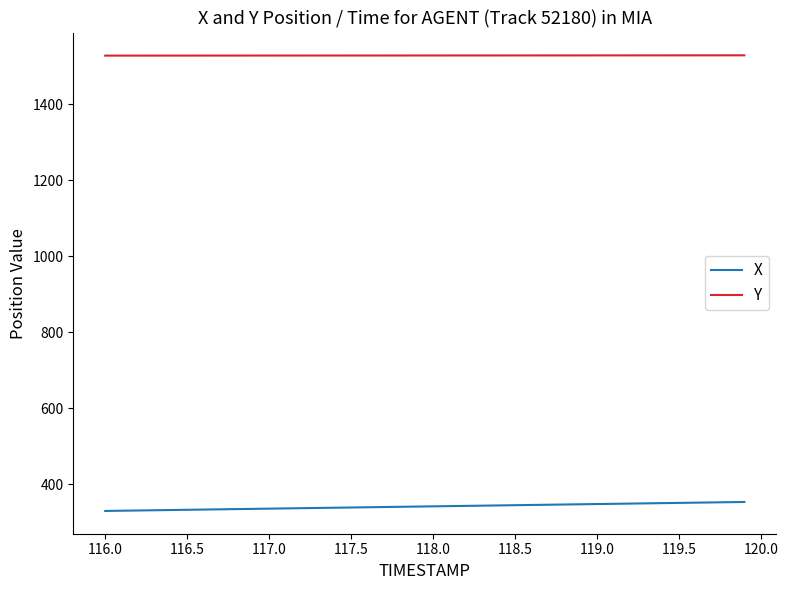

What is the greatest value displayed?

1528.2